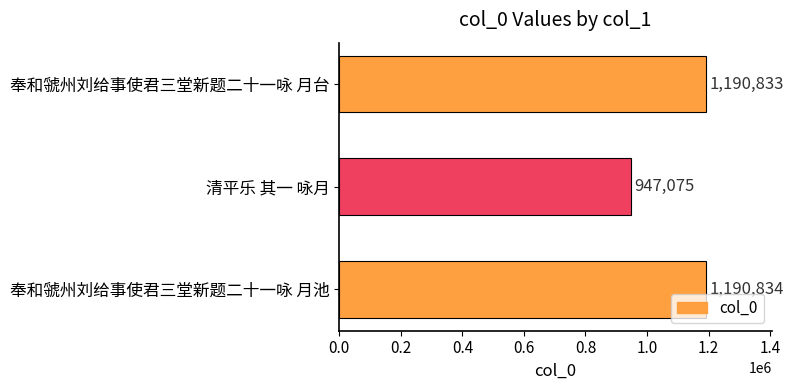

What is the difference between the maximum and minimum values?

243759